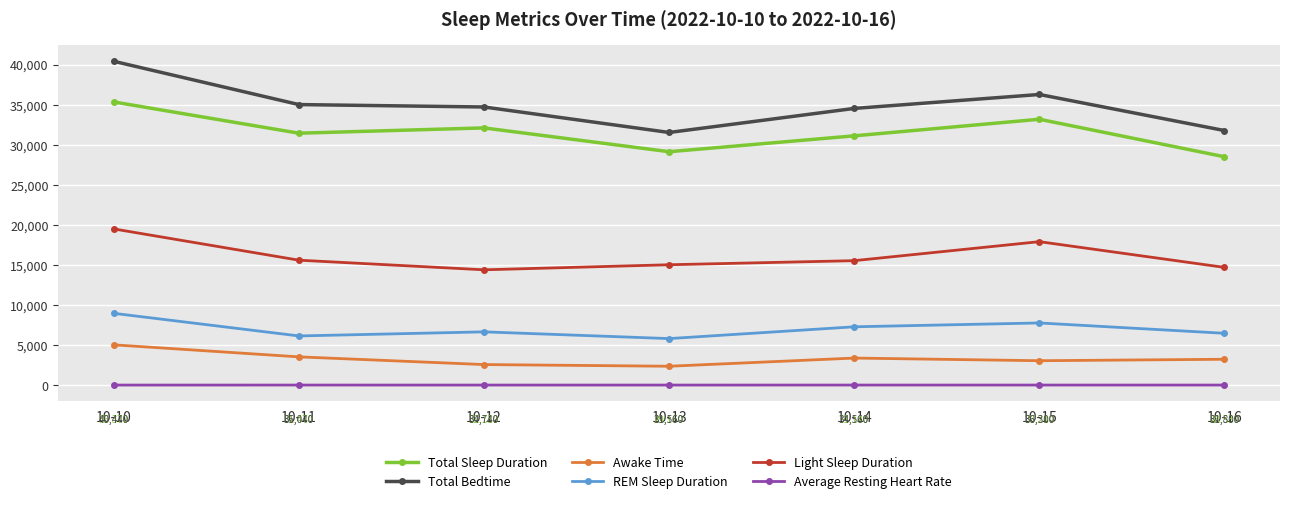

Which category has the highest value in the REM Sleep Duration series?

10-10